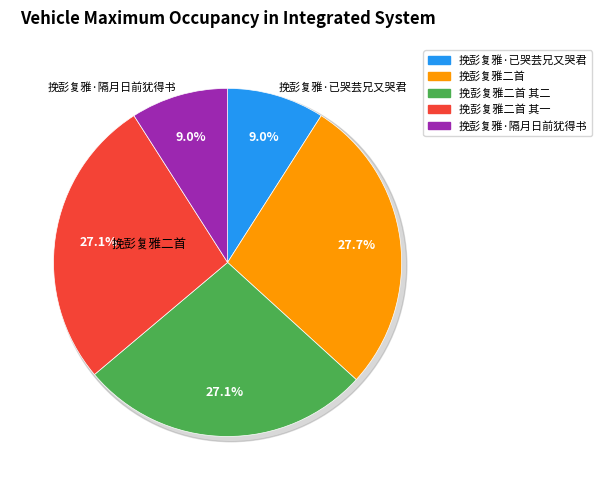

Count the number of slices in the pie.

5